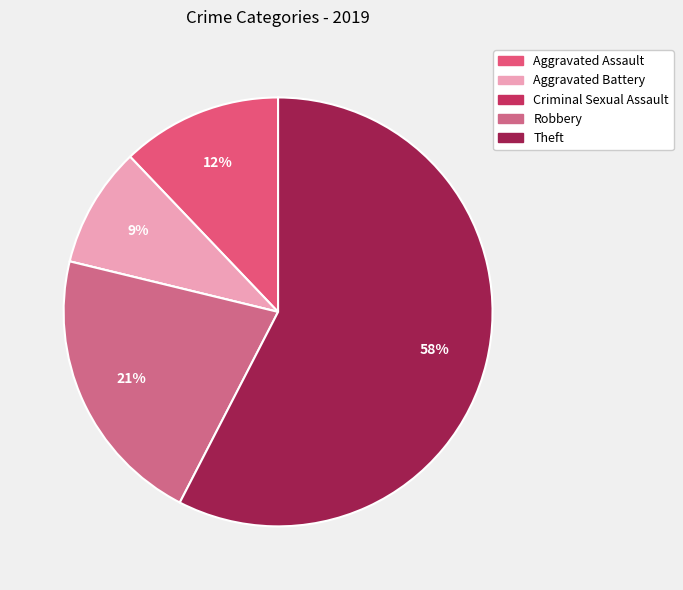

To the nearest percent, what is the combined percentage of Aggravated Assault and Aggravated Battery?

21%